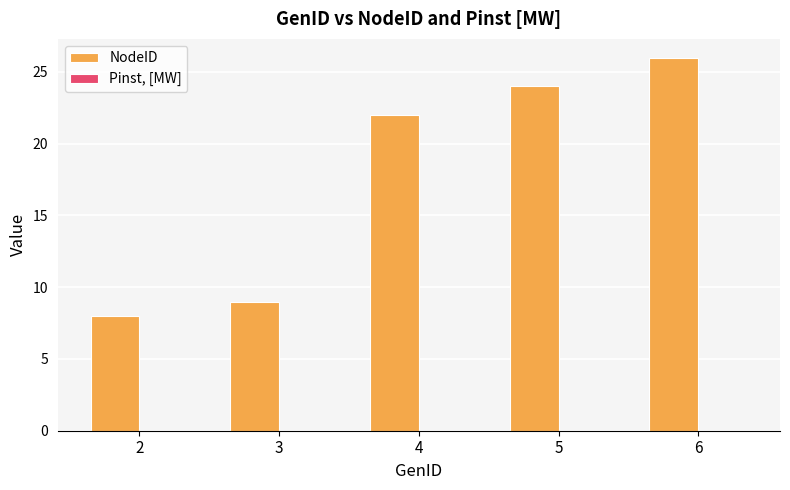

What is the change in value from 3 to 4?

+13